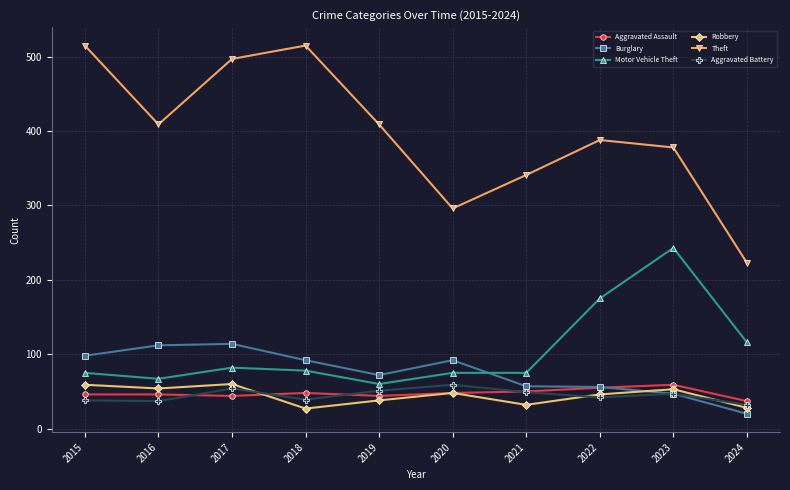

What is the difference between the maximum and minimum values in the Aggravated Assault series?

22